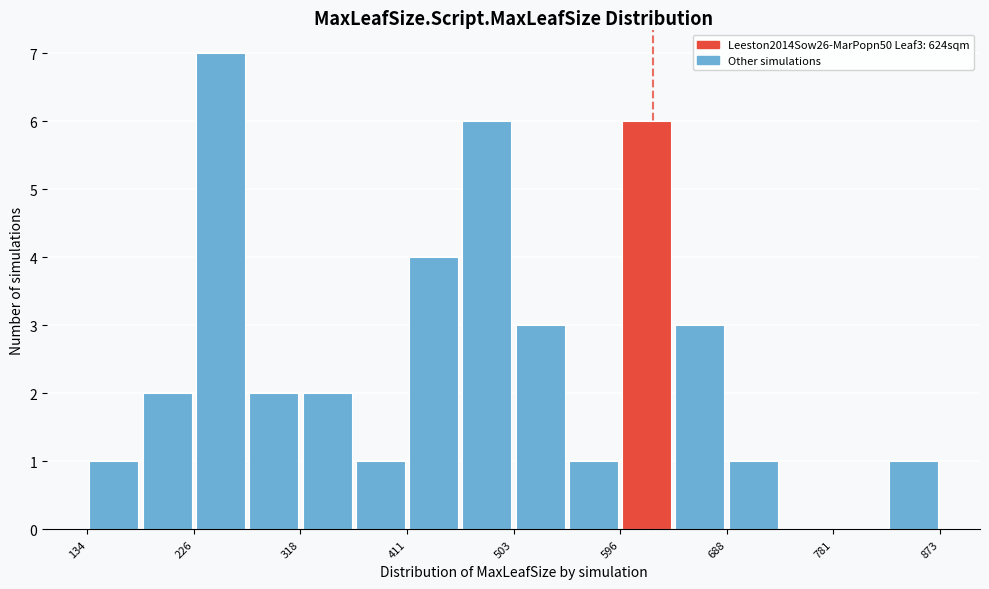

Which range on the x-axis has the tallest bar?

230 to 270